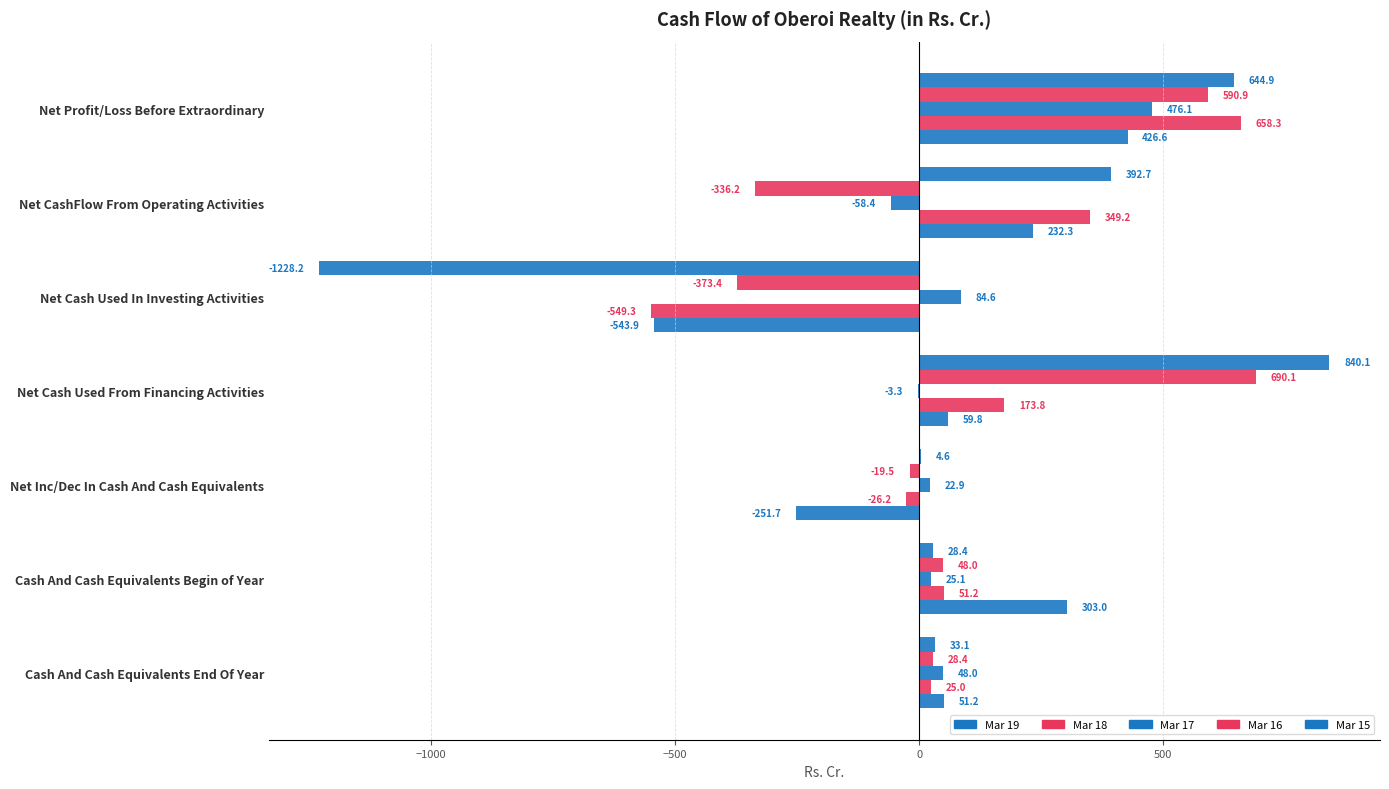

How many values in Mar 17 are above zero?

5